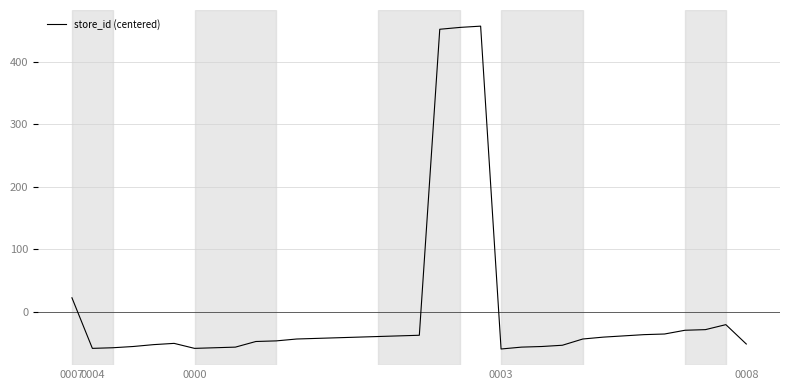

What is the minimum value shown in the chart?

-59.9